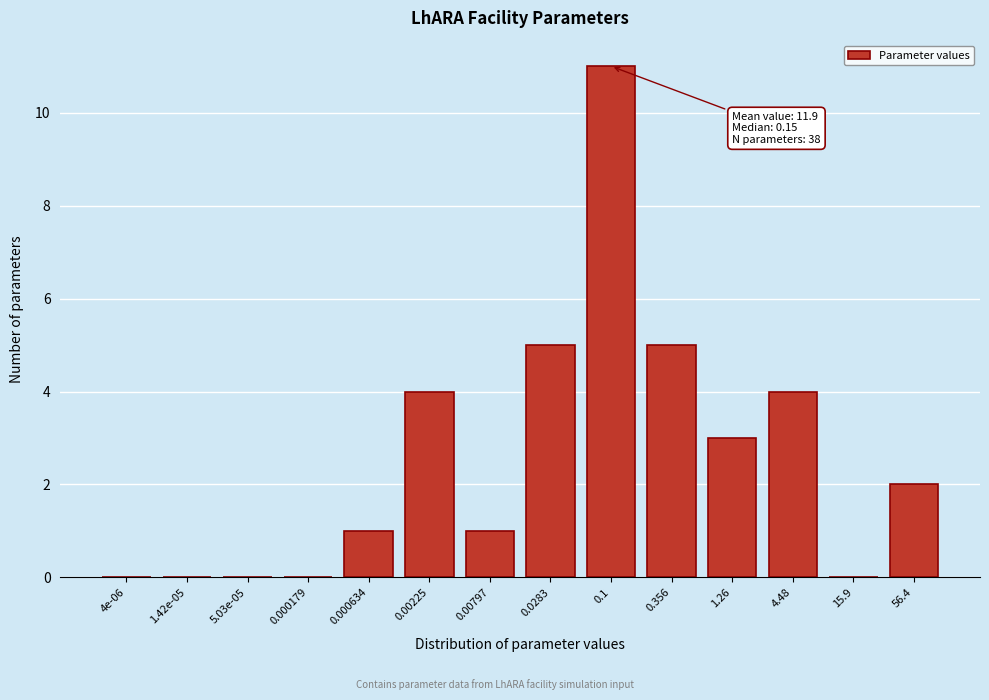

Reading right to left, list all the values displayed in this chart.

56.4=2	15.9=0	4.48=4	1.26=3	0.356=5	0.1=11	0.0283=5	0.00797=1	0.00225=4	0.000634=1	0.000179=0	5.03e-05=0	1.42e-05=0	4e-06=0